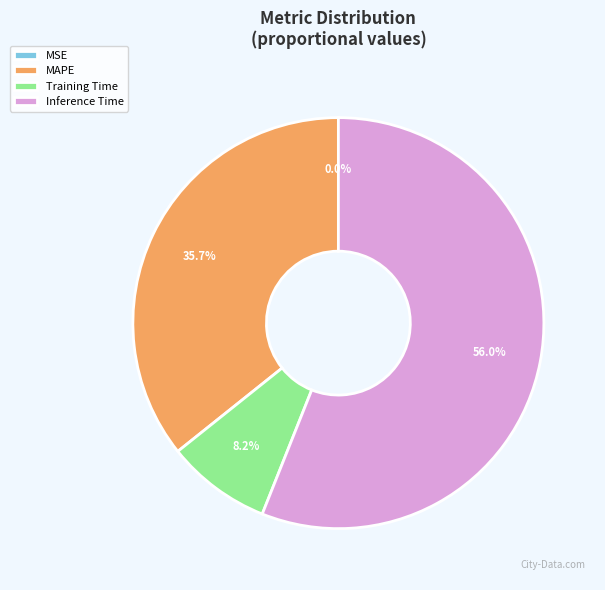

What portion of the pie excludes Training Time?

91.8%